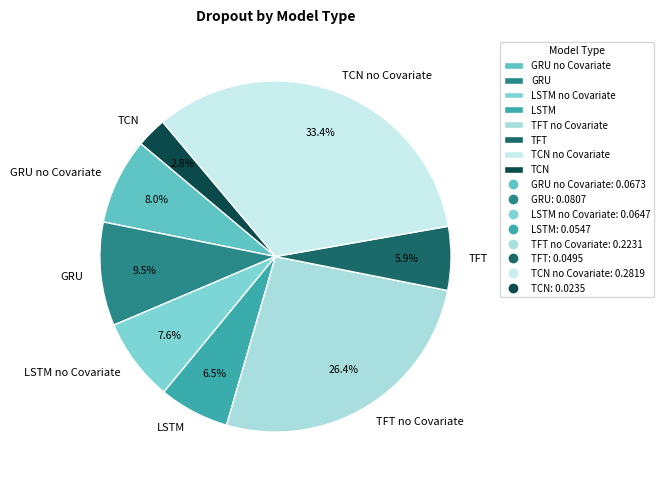

What portion of the pie excludes LSTM no Covariate?

92.4%